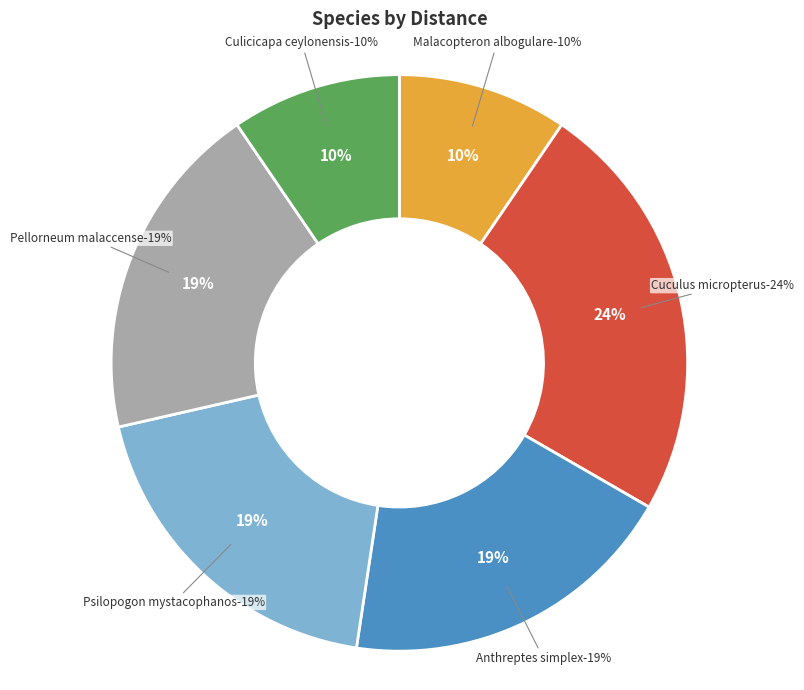

To the nearest percent, what is the combined percentage of Anthreptes simplex and Cuculus micropterus?

43%